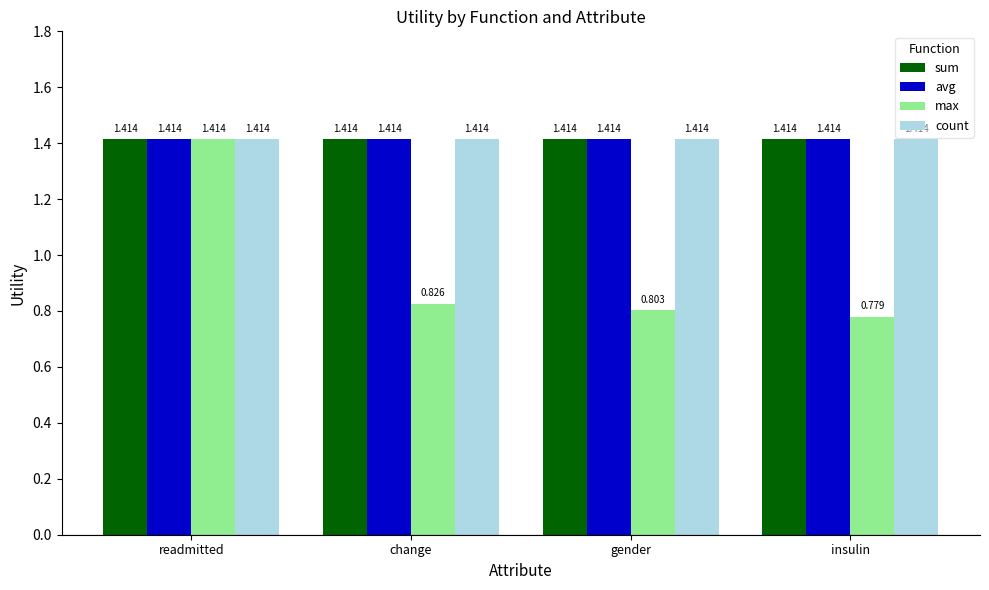

Rank the categories by max value from highest to lowest.

readmitted, change, gender, insulin